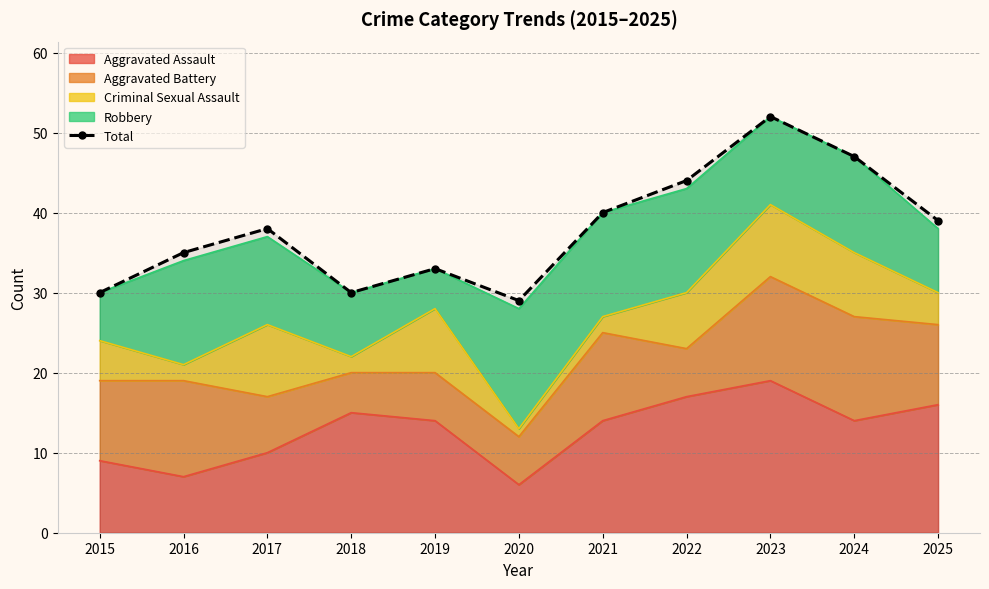

True or false: there are more than 0 points higher than both neighbors.

True